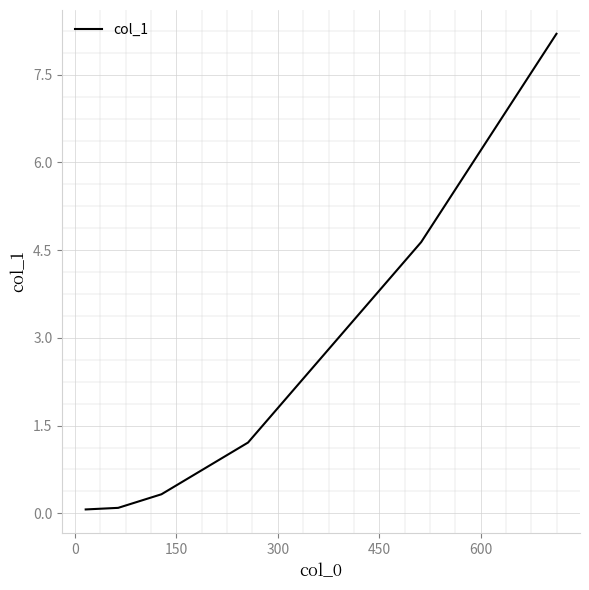

What is the difference between the maximum and minimum values?

8.1